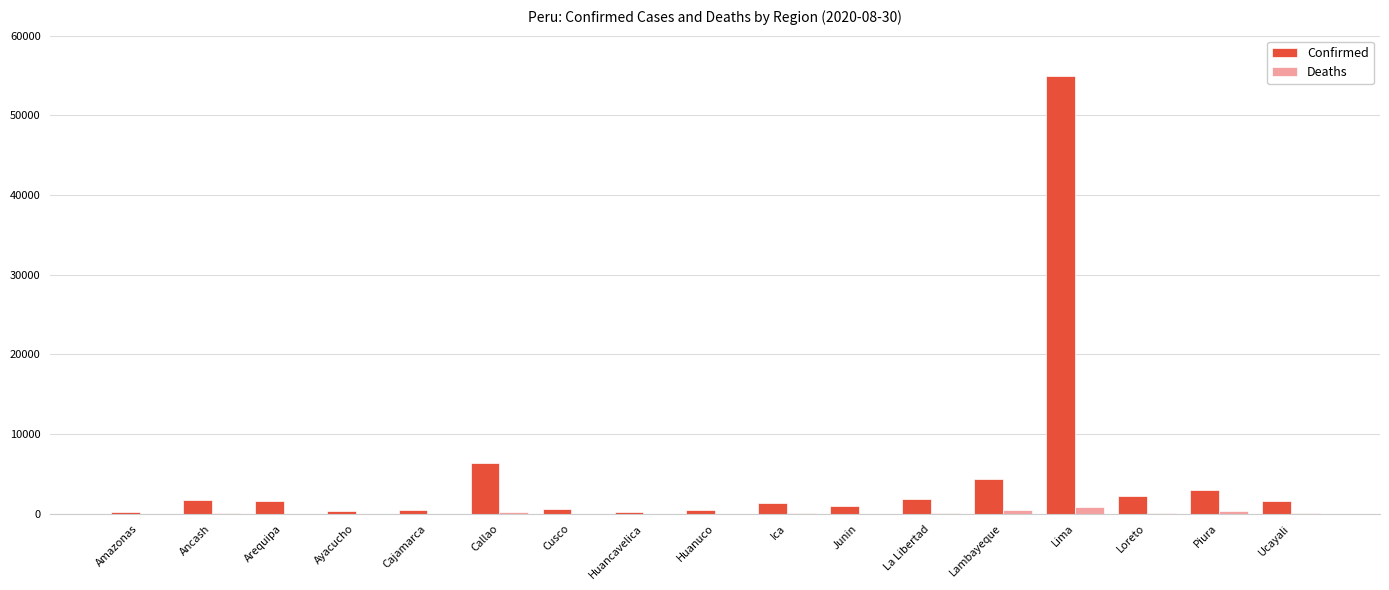

Is the value of Confirmed at La Libertad greater than the value of Deaths at Cajamarca?

Yes